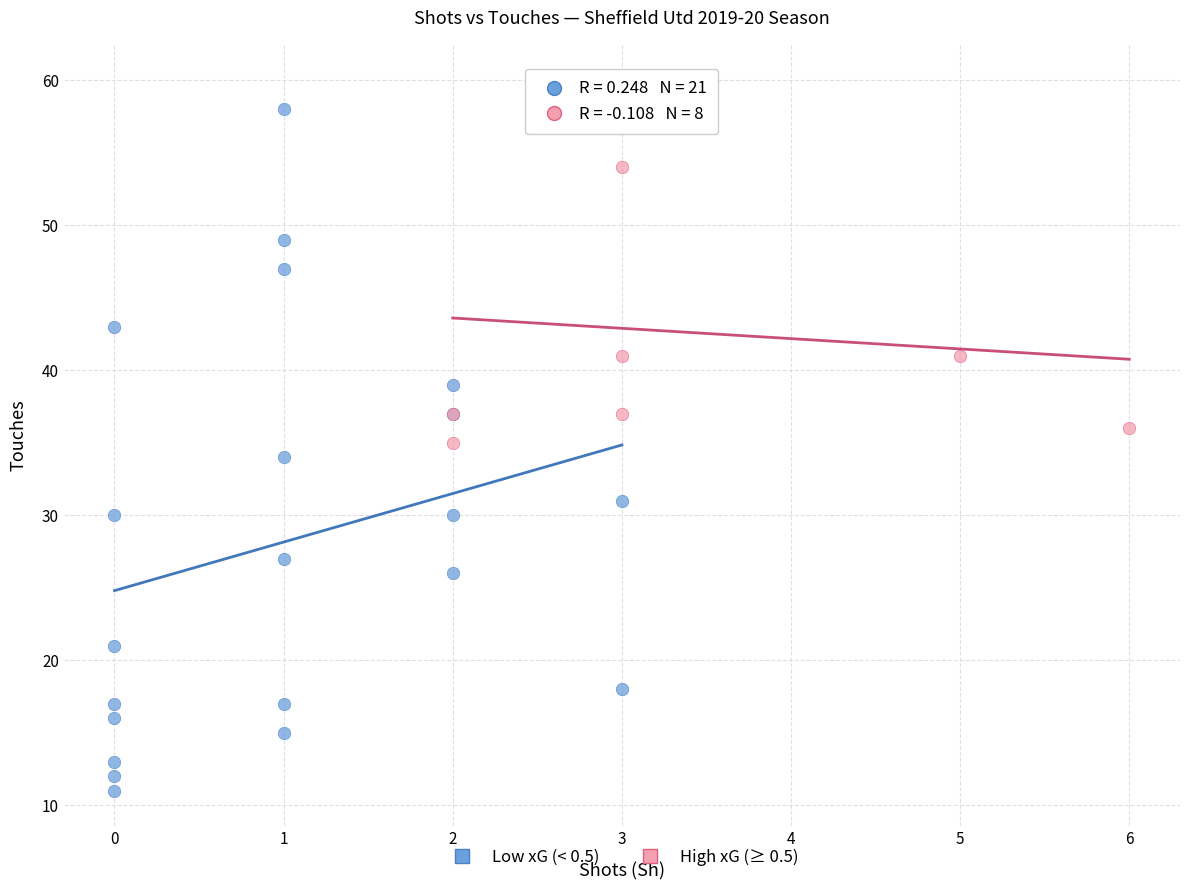

Which series has the widest spread of Y values?

Low xG (< 0.5)